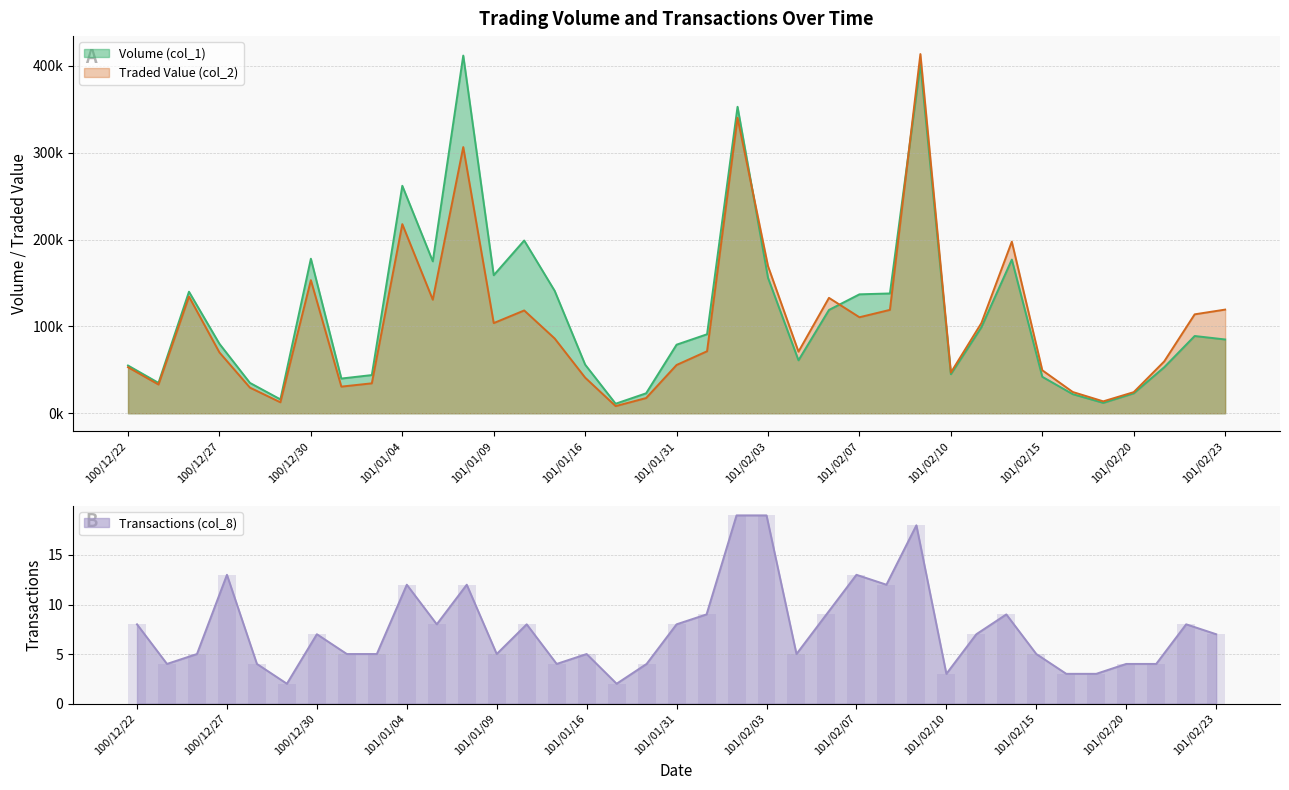

Count the number of data series in this chart.

3